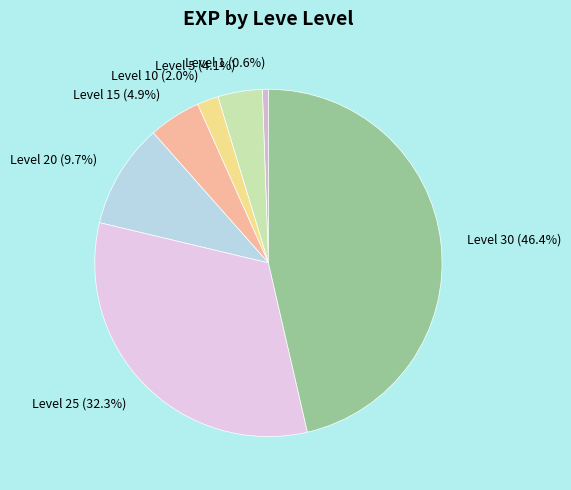

Rank the categories by value from lowest to highest.

Level 1 (0.6%), Level 10 (2.0%), Level 5 (4.1%), Level 15 (4.9%), Level 20 (9.7%), Level 25 (32.3%), Level 30 (46.4%)